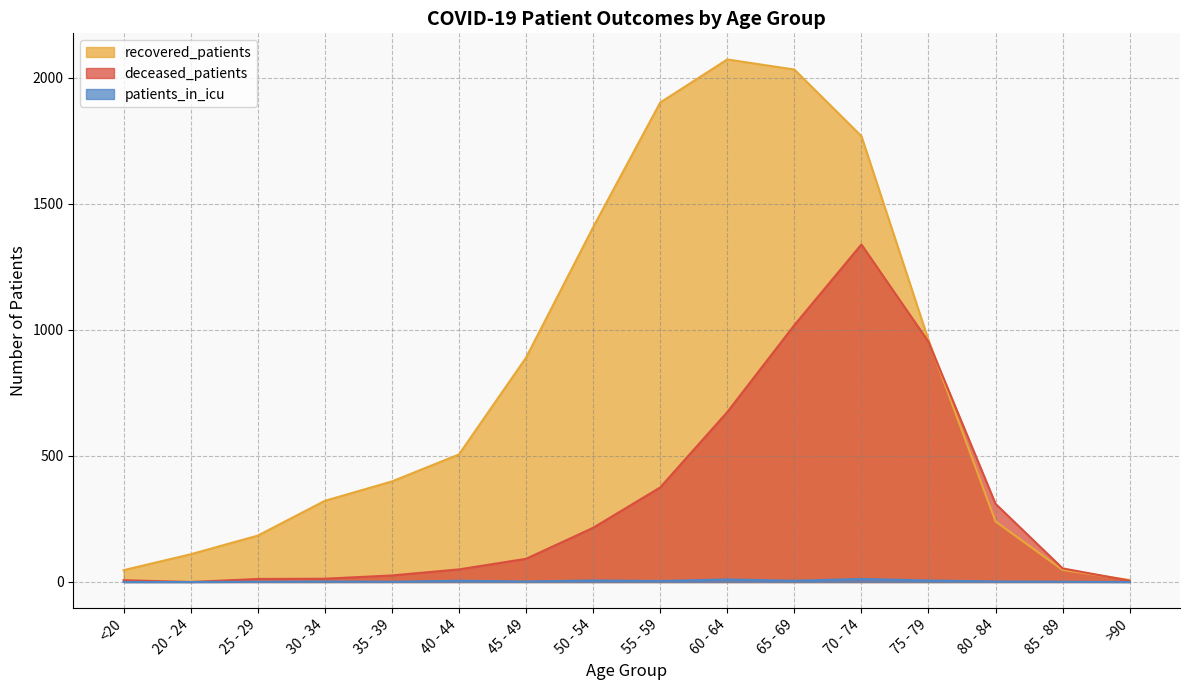

What is the total value across all series at 80 - 84?

552